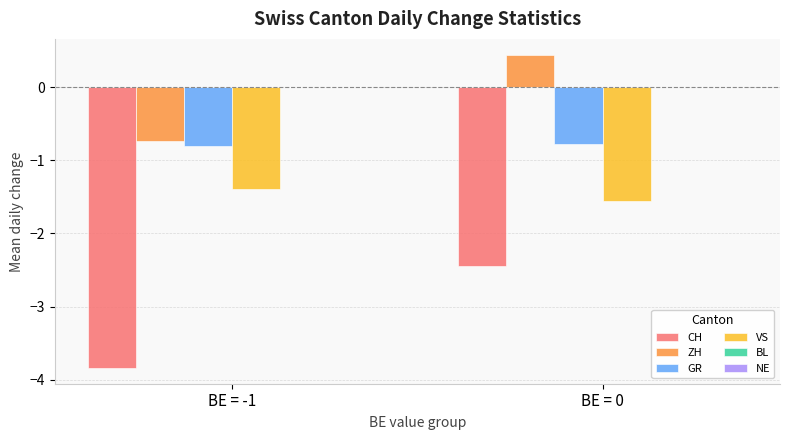

Rank the categories by VS value from highest to lowest.

BE = -1, BE = 0